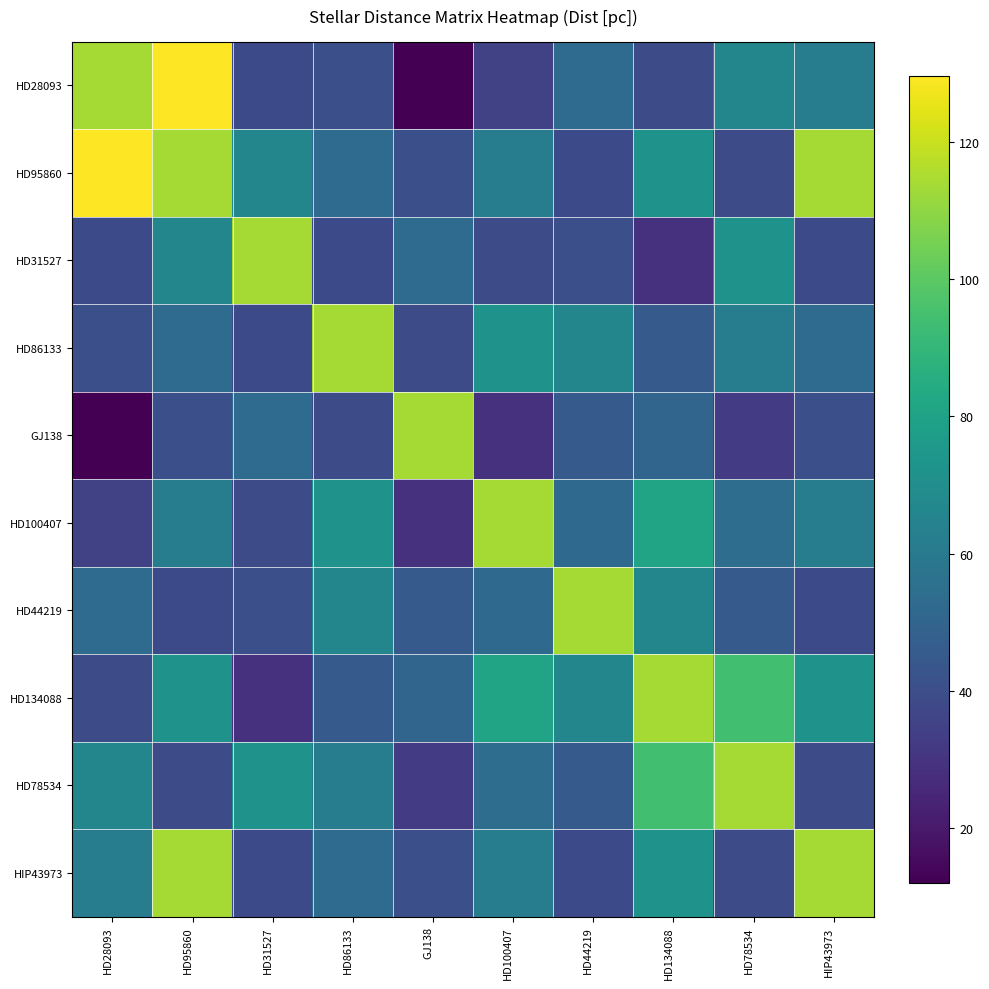

How many data points does each series have?

10